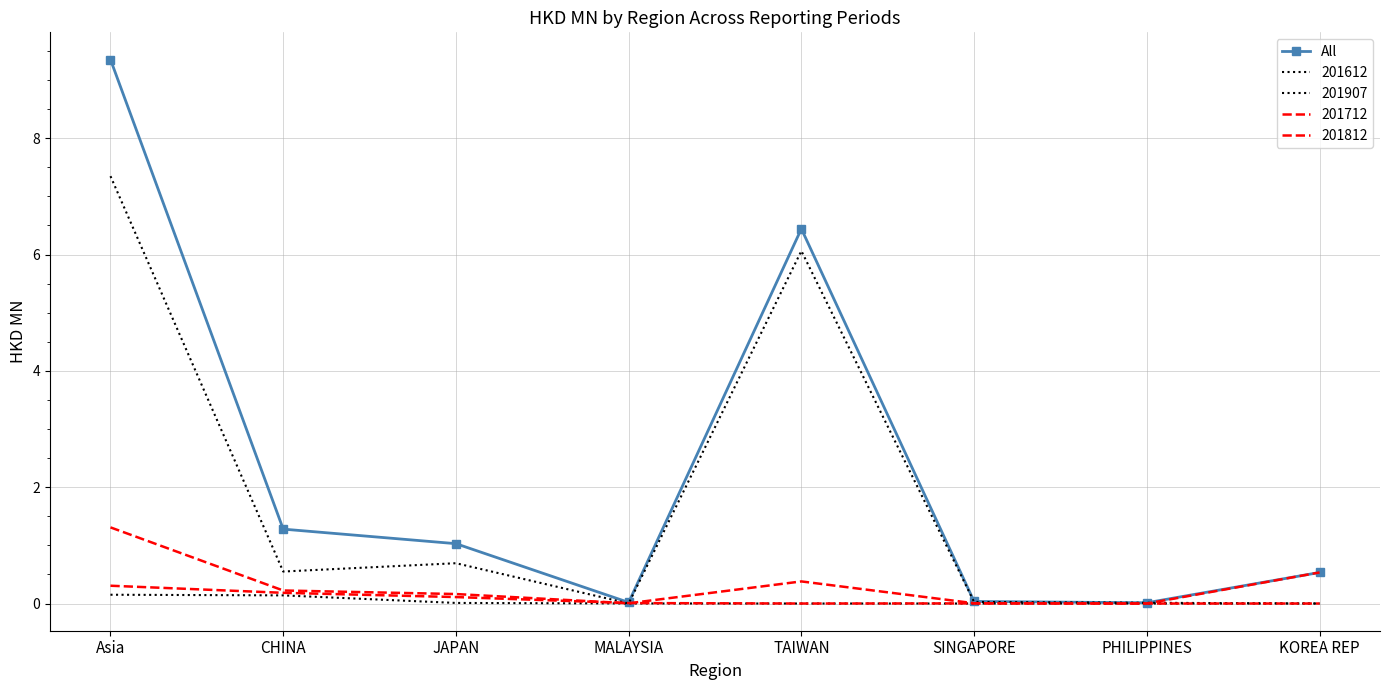

Which has a higher value, Asia or TAIWAN?

Asia